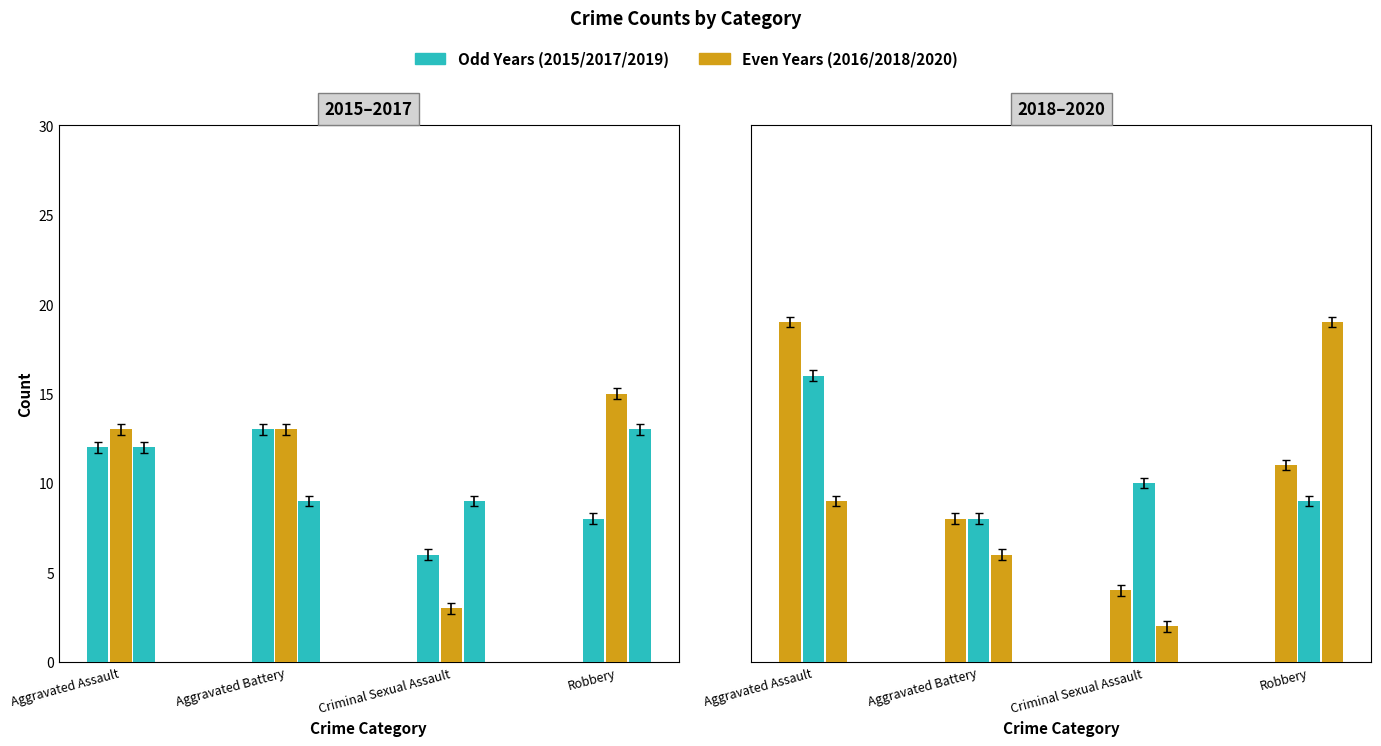

The 2019 series shows 15.7 at Aggravated Assault. True or false?

True